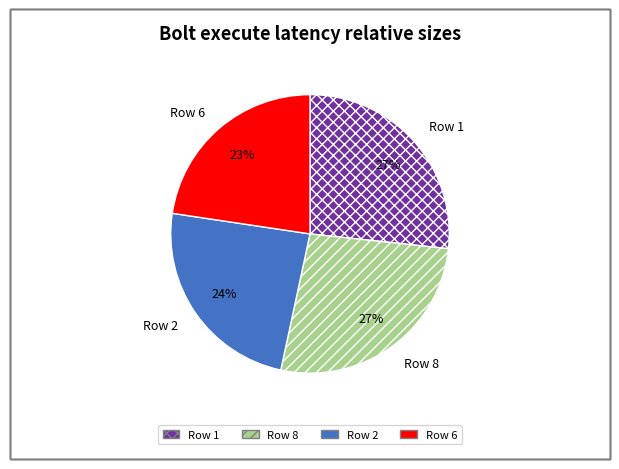

To the nearest percent, what is the difference between the largest and smallest slice percentages?

4%